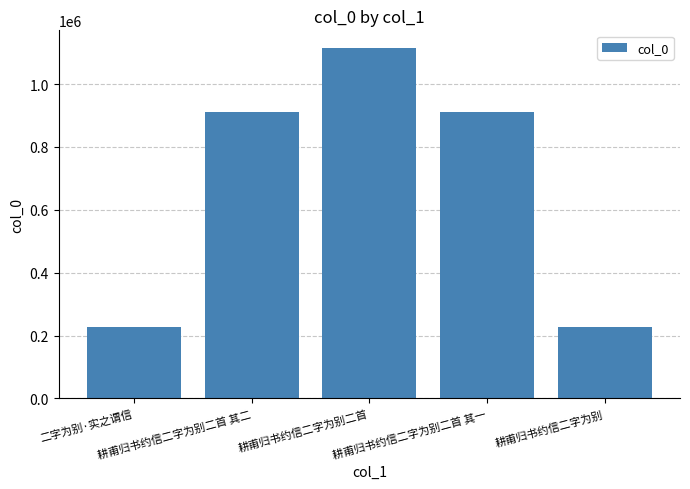

What is the greatest value displayed?

1115082